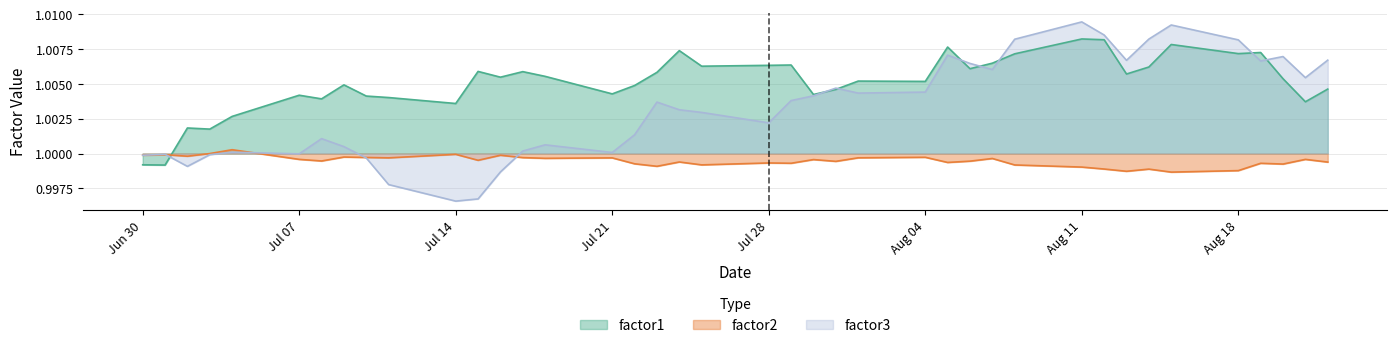

After their last crossing, which series has the higher values: factor1 or factor2?

factor1